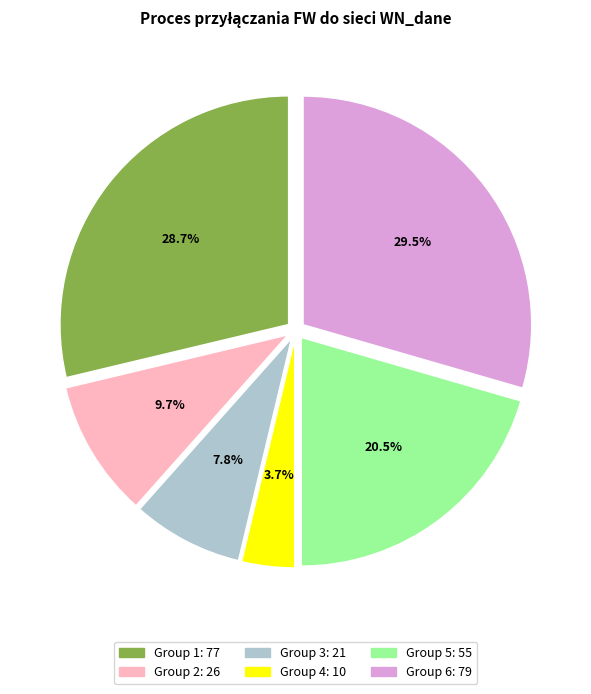

Does any single category account for the majority?

No